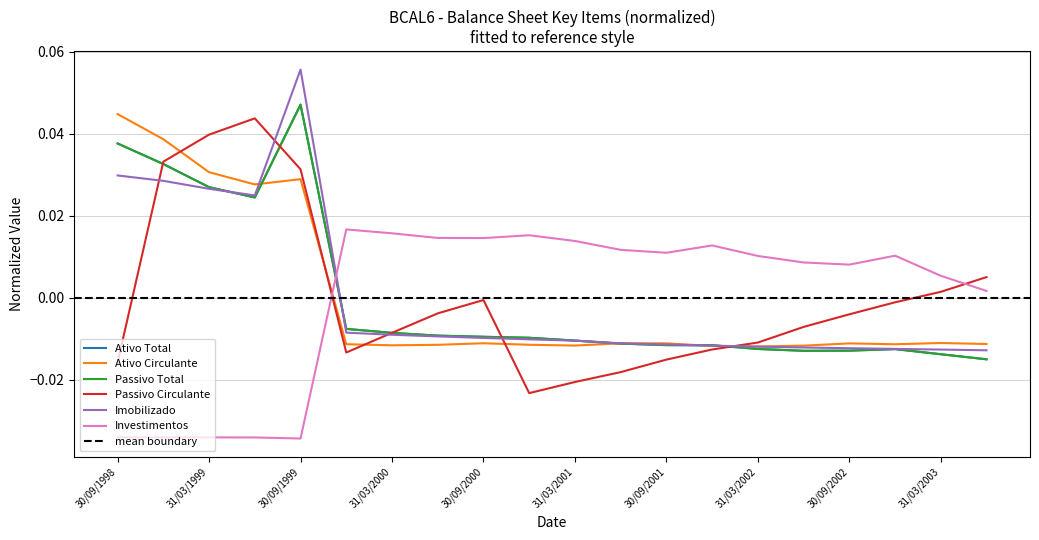

Which category has the lowest value across all series?

30/09/1999